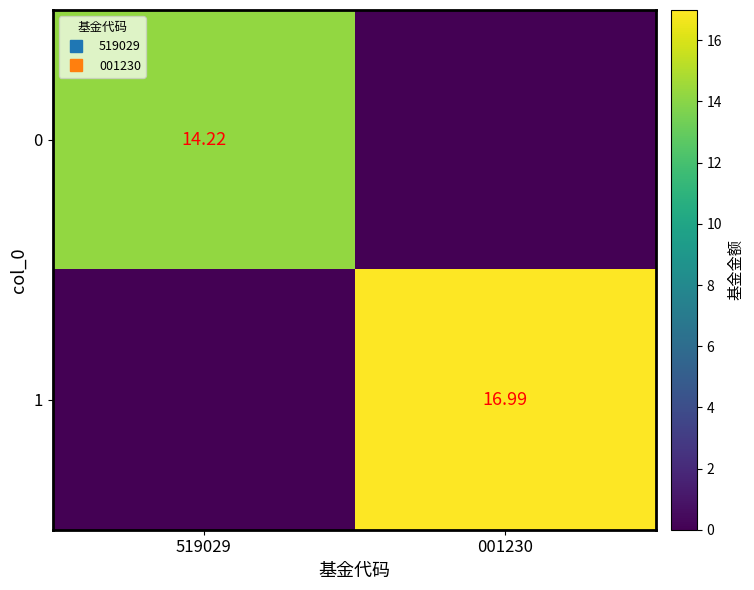

At which label does 0 first exceed 14?

519029